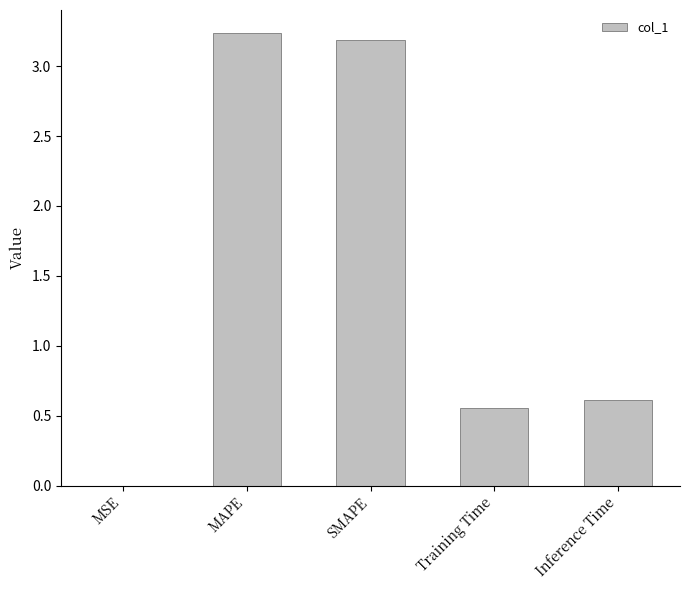

What is the change in value from SMAPE to Inference Time?

-2.6